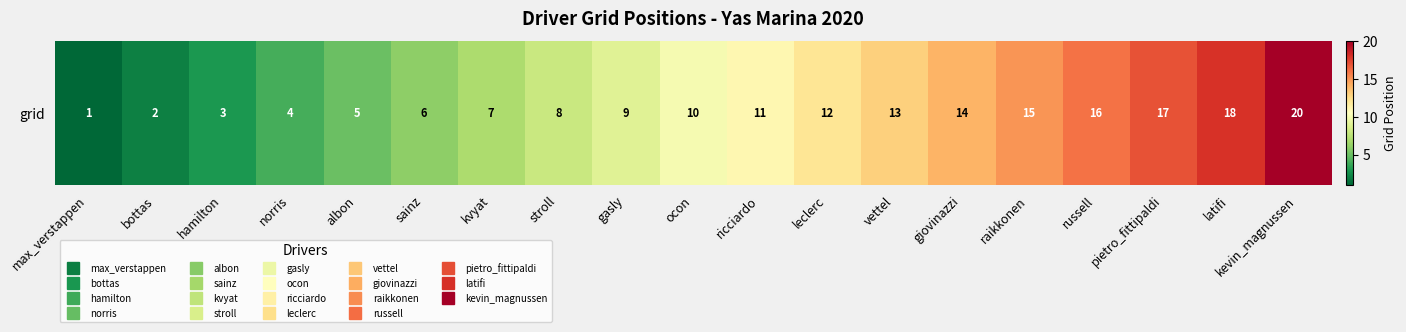

Reading left to right, transcribe all the data shown in this chart.

1	2	3	4	5	6	7	8	9	10	11	12	13	14	15	16	17	18	20